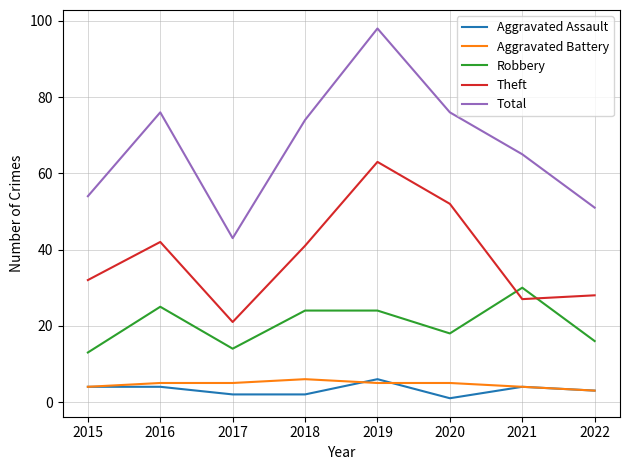

What are all the series names shown in the legend?

Aggravated Assault, Aggravated Battery, Robbery, Theft, Total